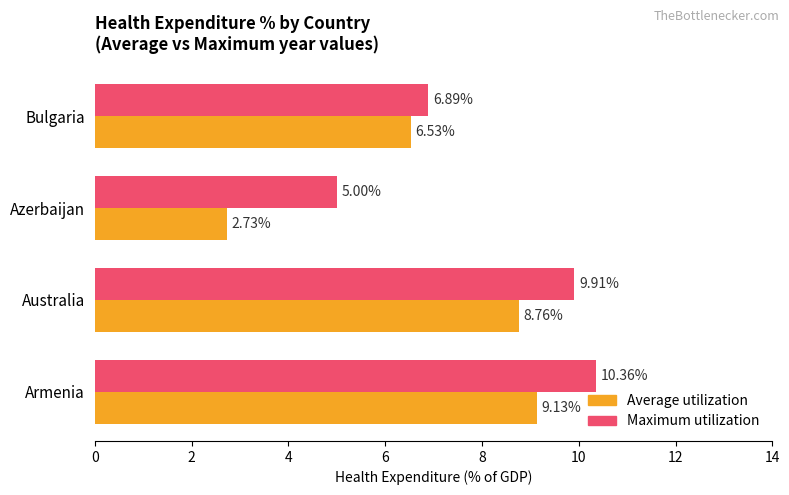

Where is Maximum utilization nearest to the value 7?

Bulgaria